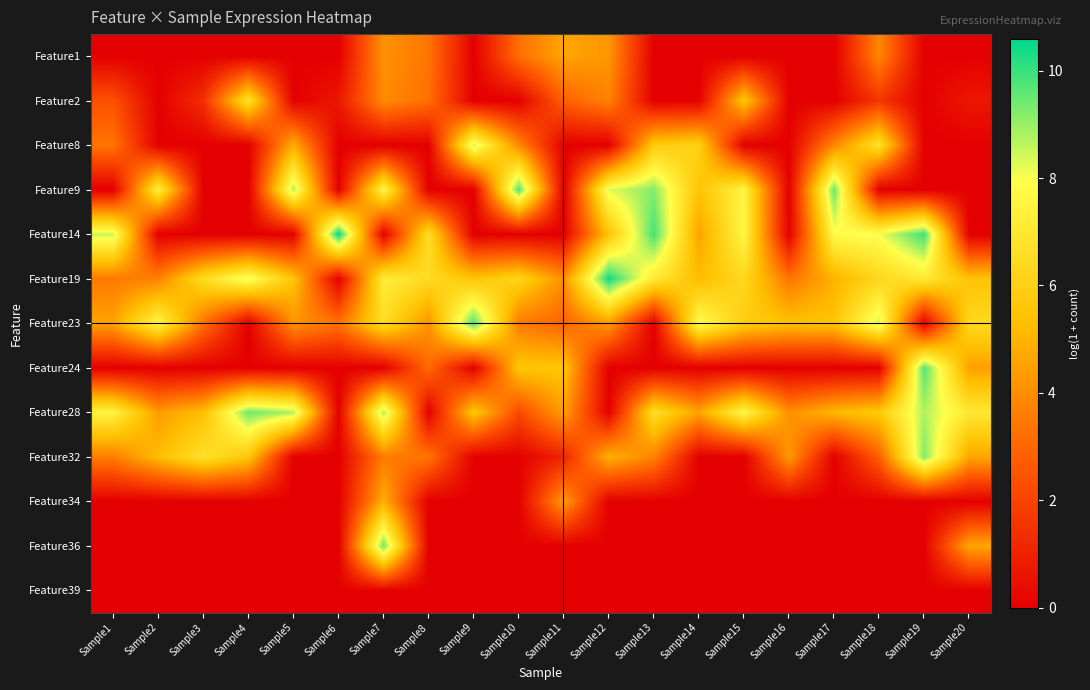

What is the spread (max minus min) of values at Sample6?

10.6